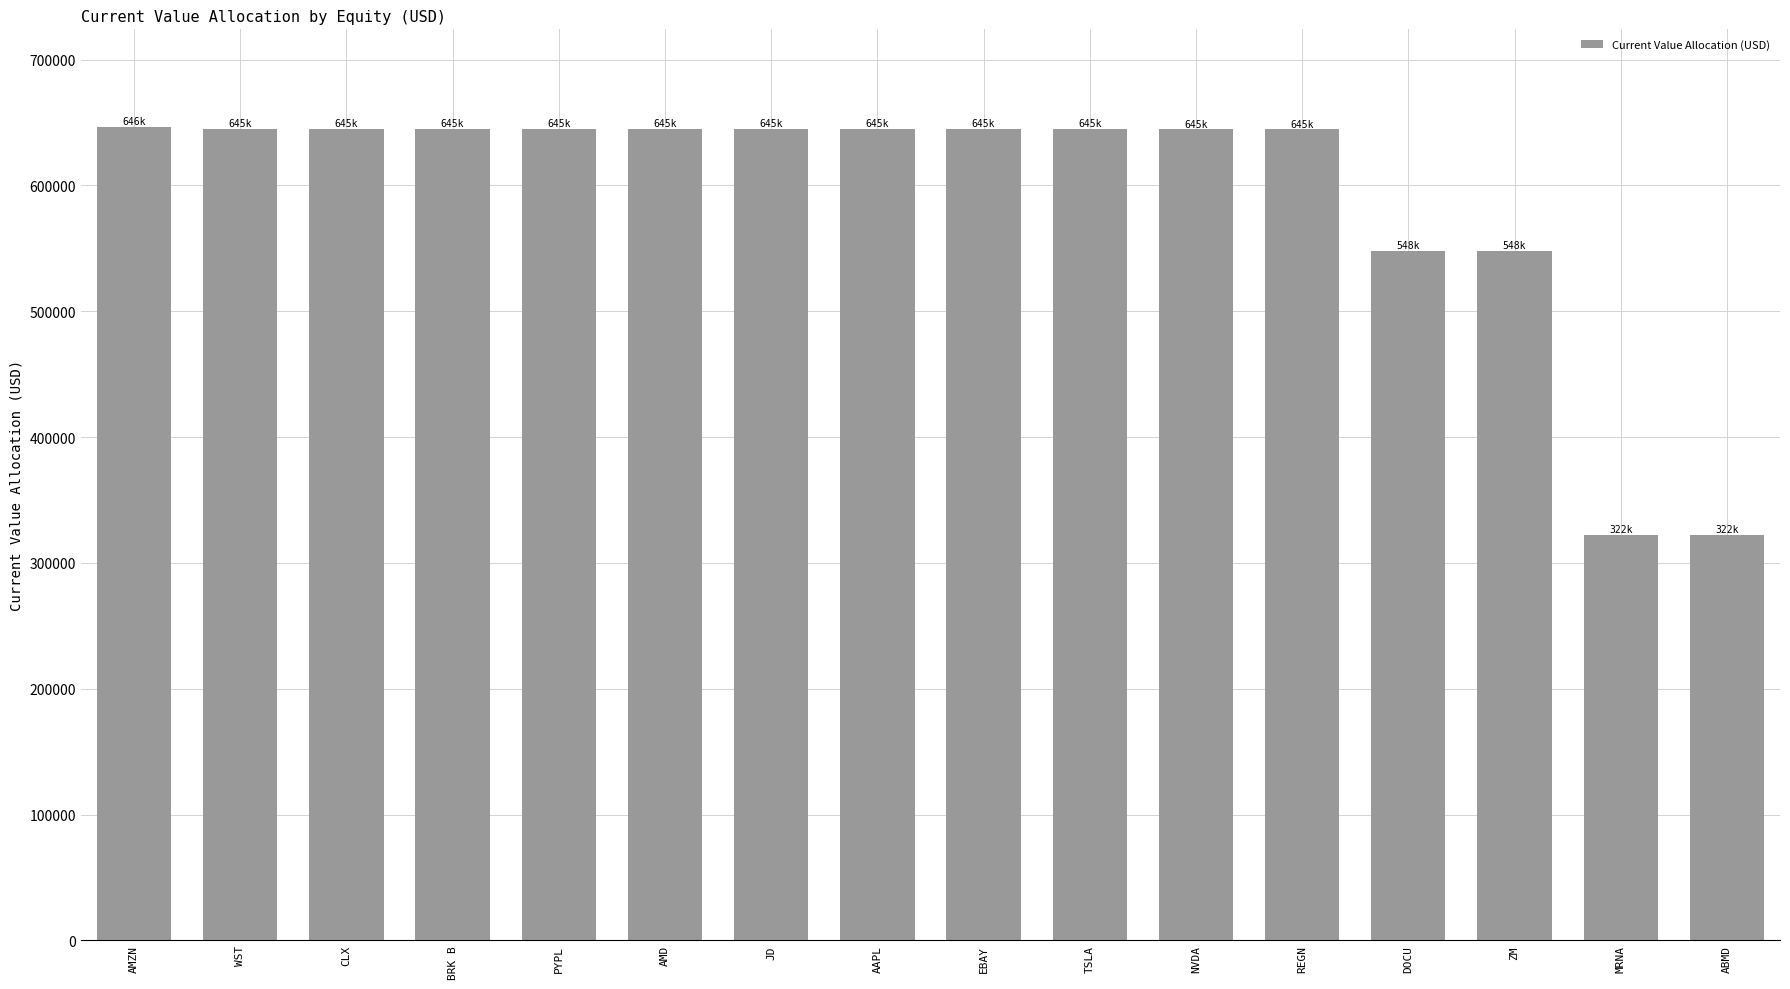

What is the ratio of the value at NVDA to the value at PYPL?

1.0